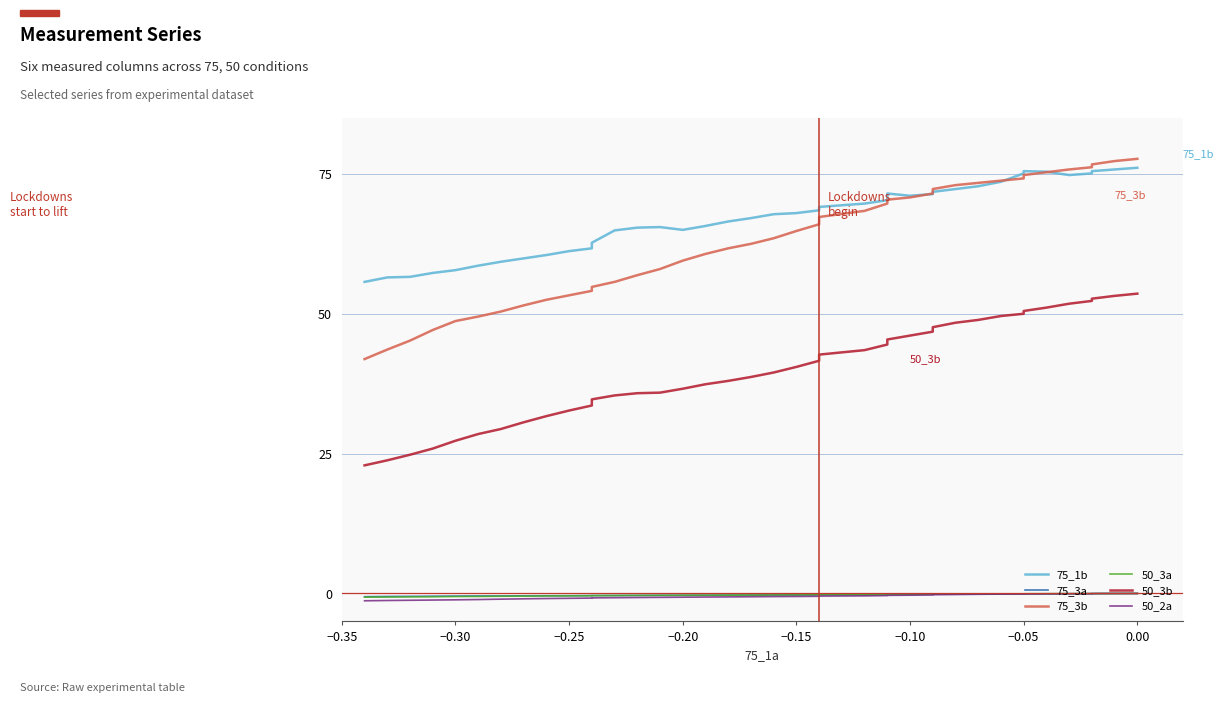

The value of 75_3a at −0.10 is -0.1. True or false?

False